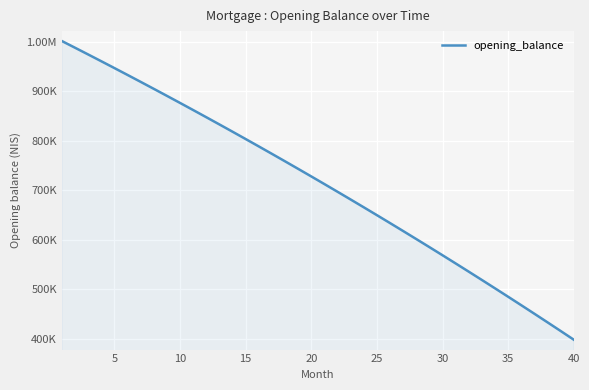

Reading right to left, list all the values displayed in this chart.

398102.2	415686.6	433151.5	450497.6	467725.6	484836.2	501829.9	518707.6	535469.8	552117.2	568650.4	585070.1	601376.9	617571.5	633654.5	649626.6	665488.3	681240.2	696883.1	712417.6	727844.1	743163.4	758376.1	773482.8	788484.0	803380.4	818172.5	832861.1	847446.5	861929.5	876310.6	890590.4	904769.4	918848.3	932827.6	946707.9	960489.7	974173.6	987760.2	1001250.0